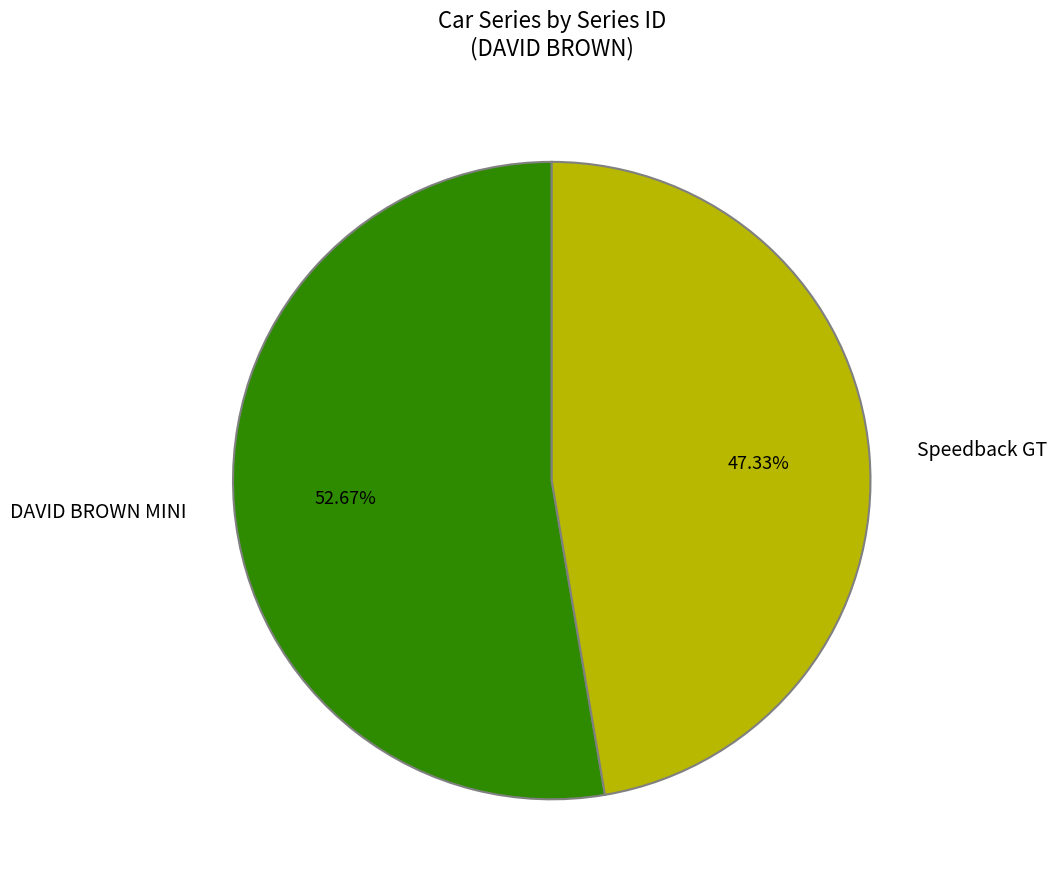

Is there any slice that represents more than half of the pie?

Yes